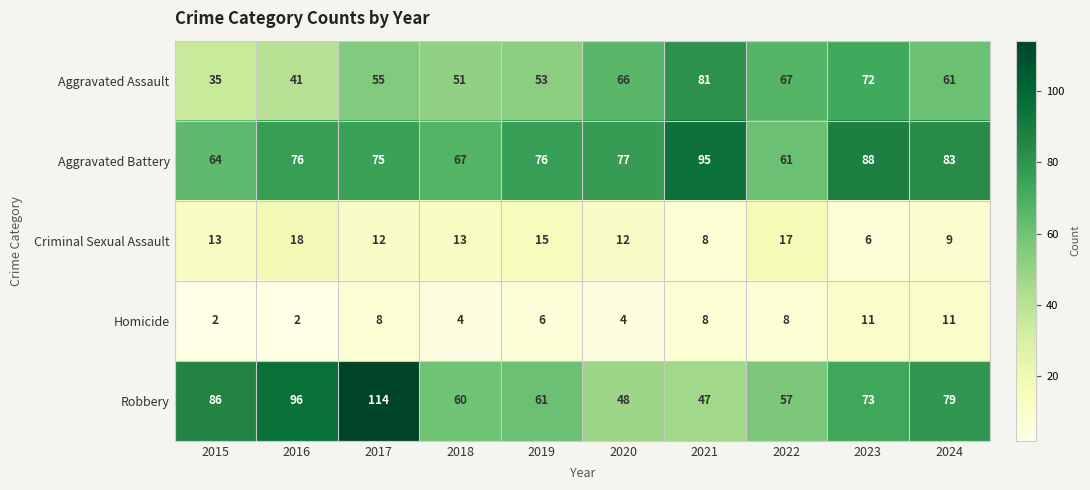

What is the difference between the Homicide values at 2017 and 2020?

4